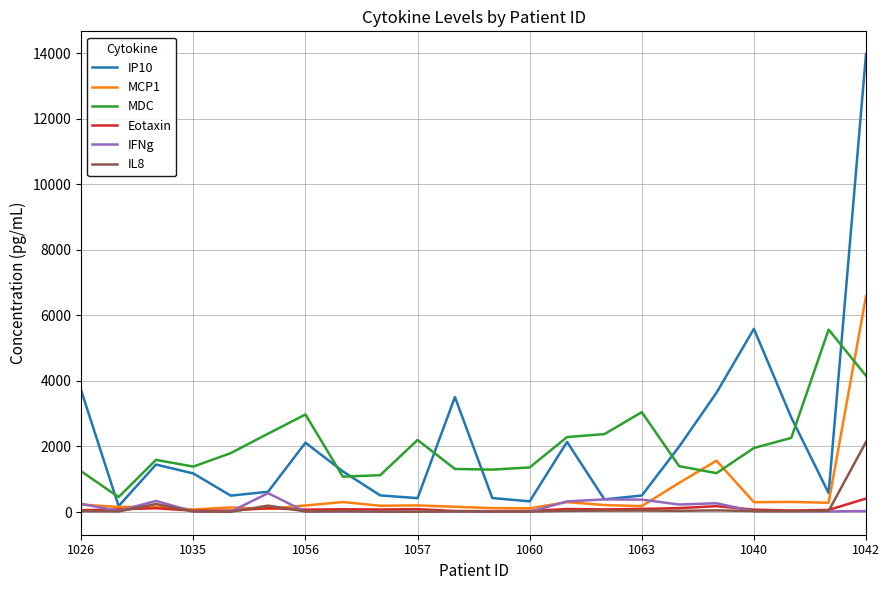

What is the highest value of the IFNg series?

576.0